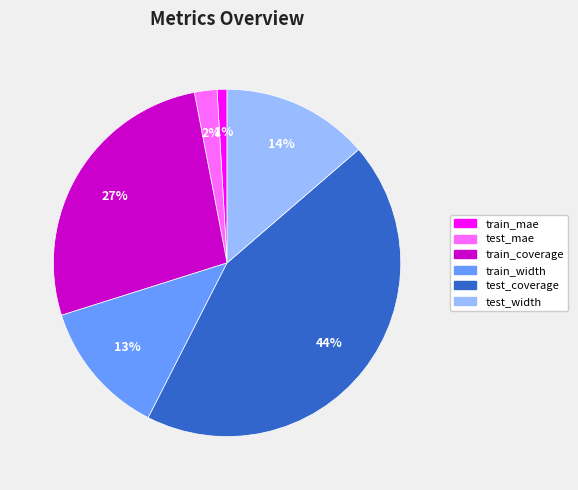

Combined, do train_coverage and test_mae account for over 50%?

No